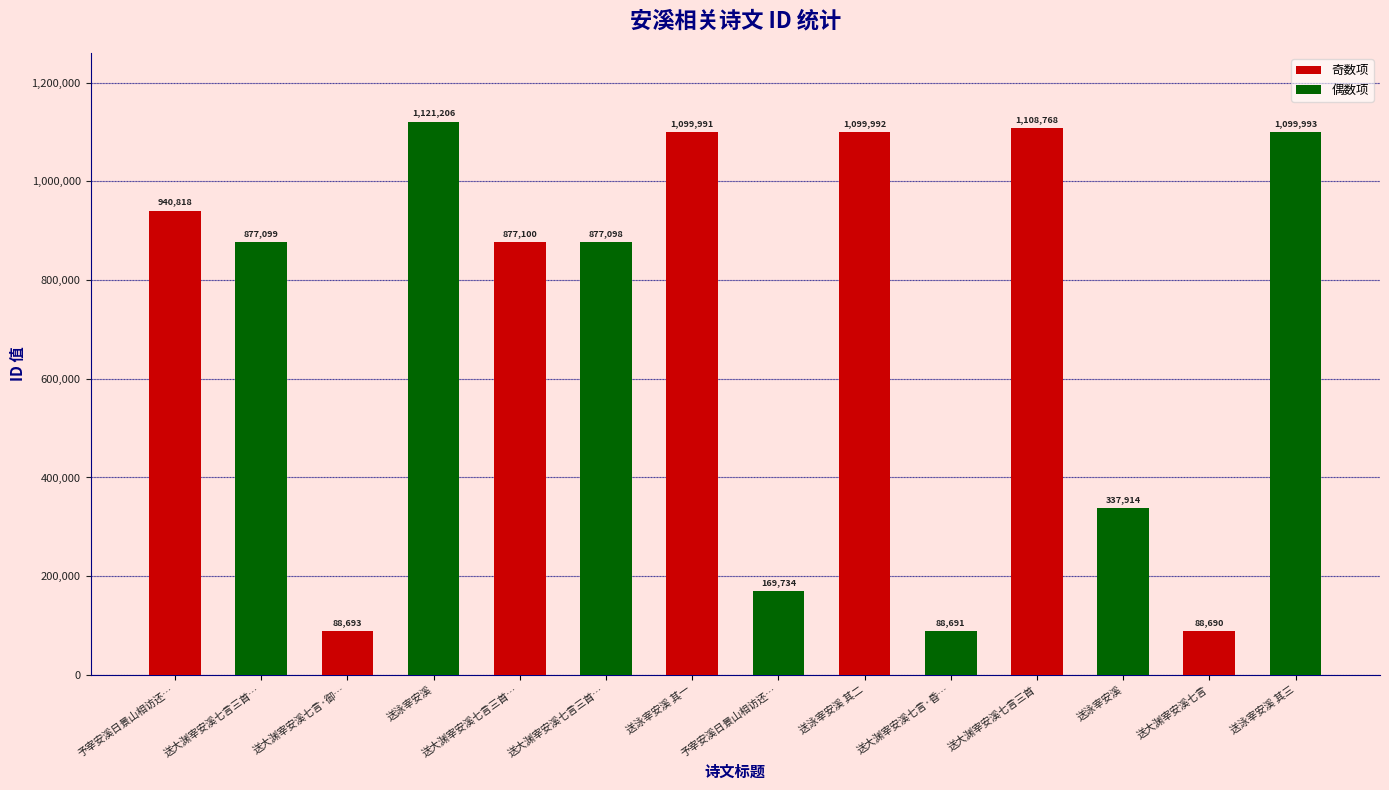

What is the greatest value displayed?

1121206